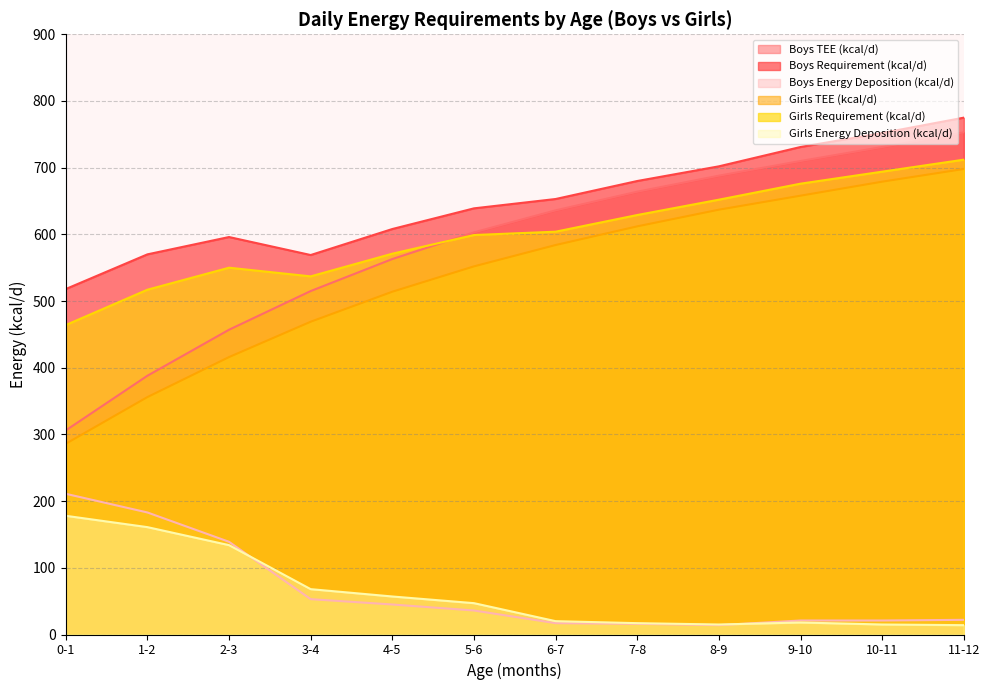

Which series has the largest total across all categories?

Boys Requirement (kcal/d)